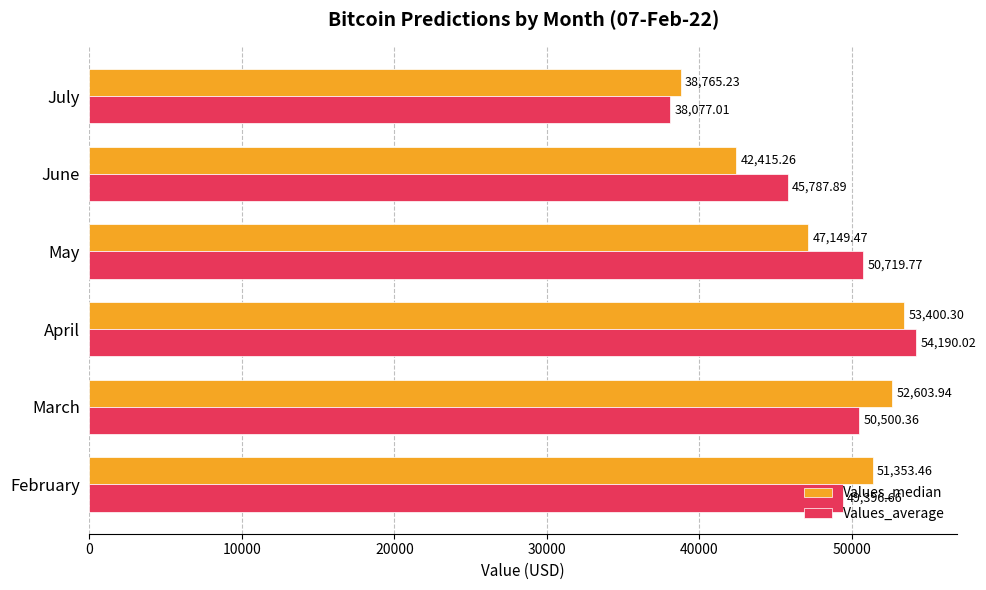

At March, list the series in order from largest to smallest.

Values_median, Values_average